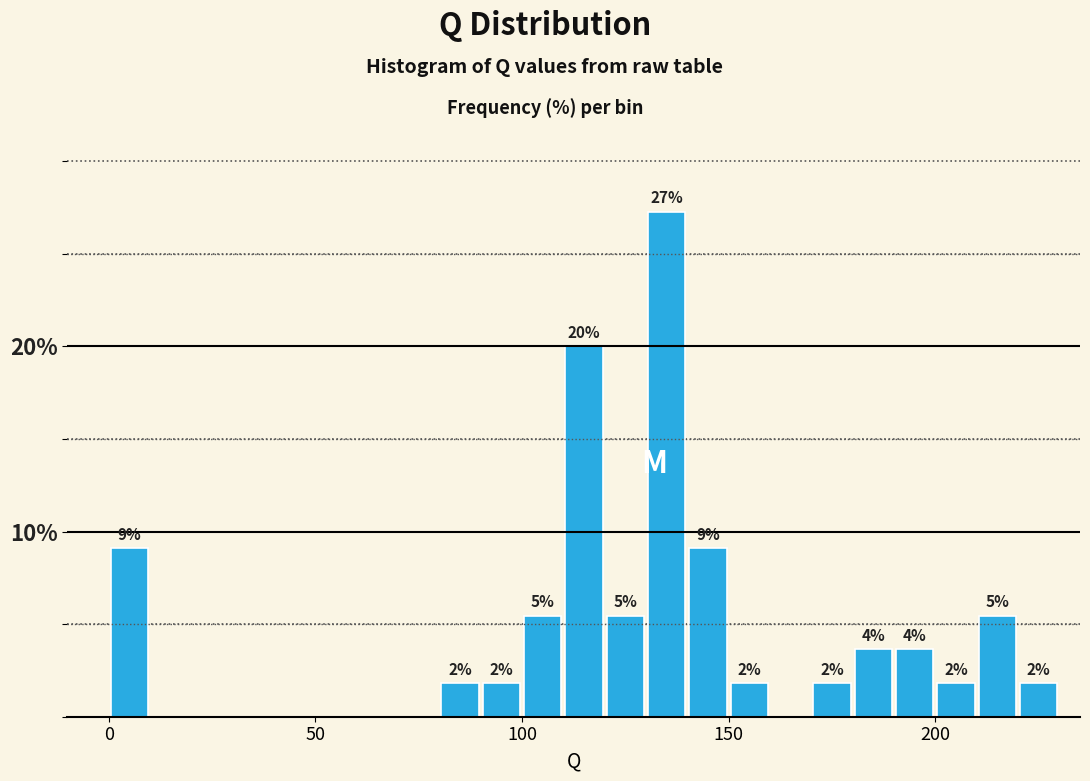

Around what value on the x-axis is the tallest bar? Give the approximate position of its centre, as read against the axis.

135